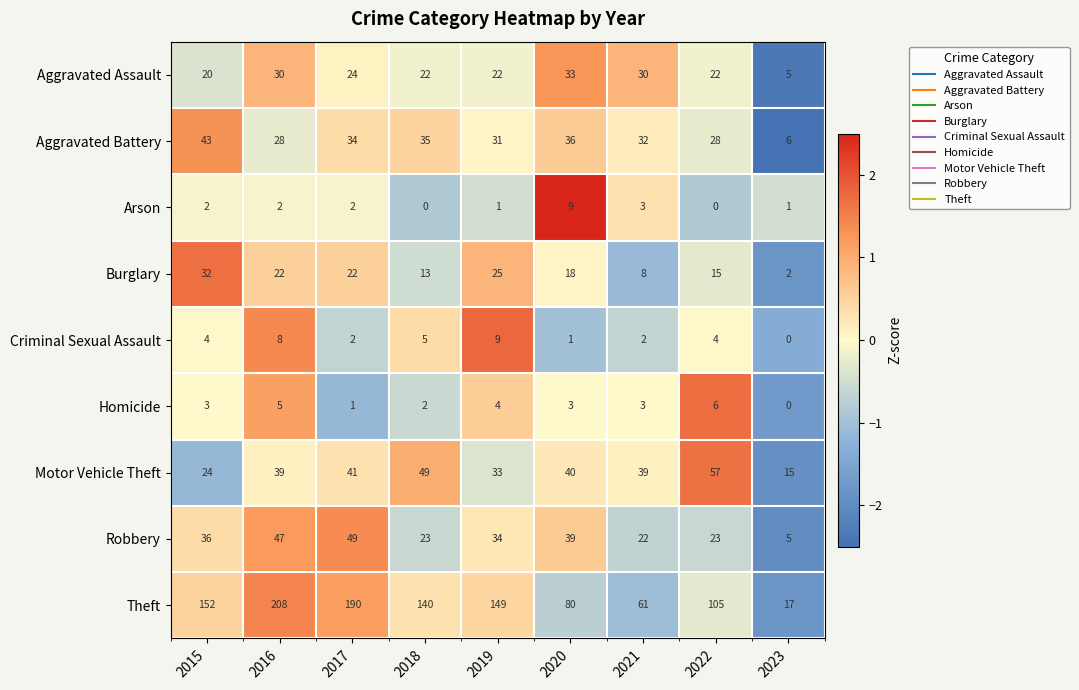

What is the difference between the highest and lowest values at 2015?

150